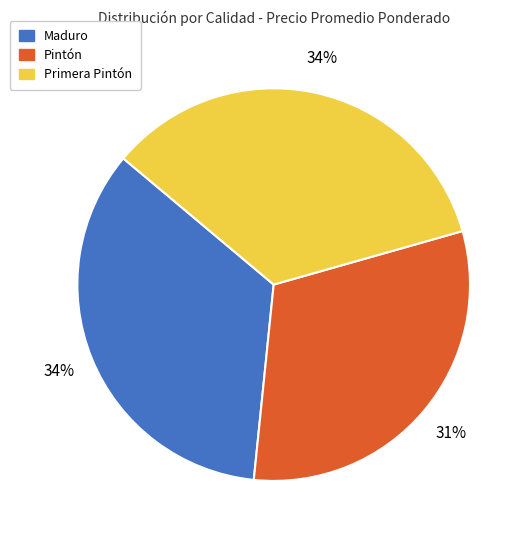

To the nearest percent, what is the difference between the largest and smallest slice percentages?

3%